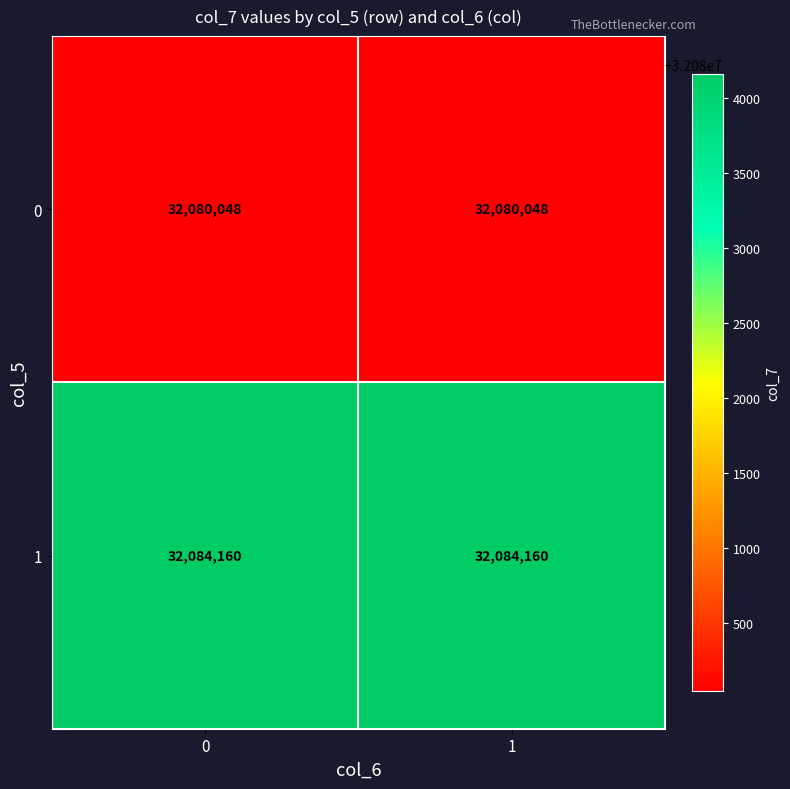

What is the smallest value displayed?

32080048